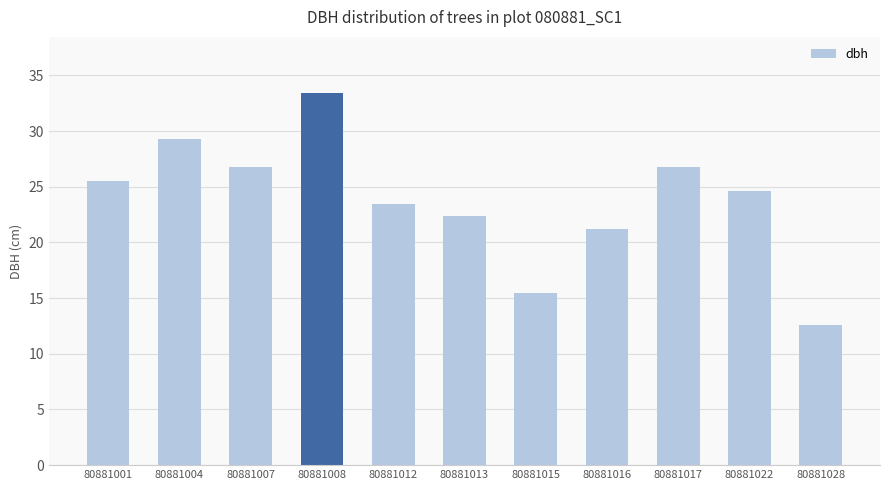

What is the change in value from 80881015 to 80881028?

-2.9